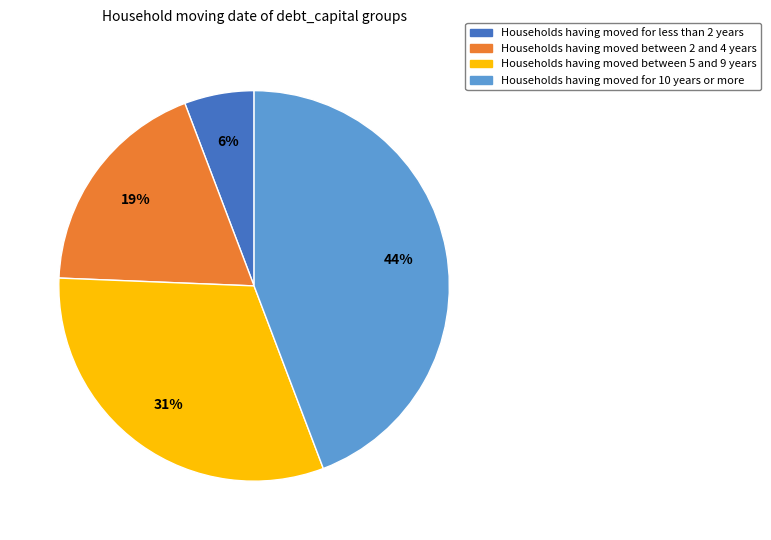

To the nearest percent, what is the average slice percentage?

25%